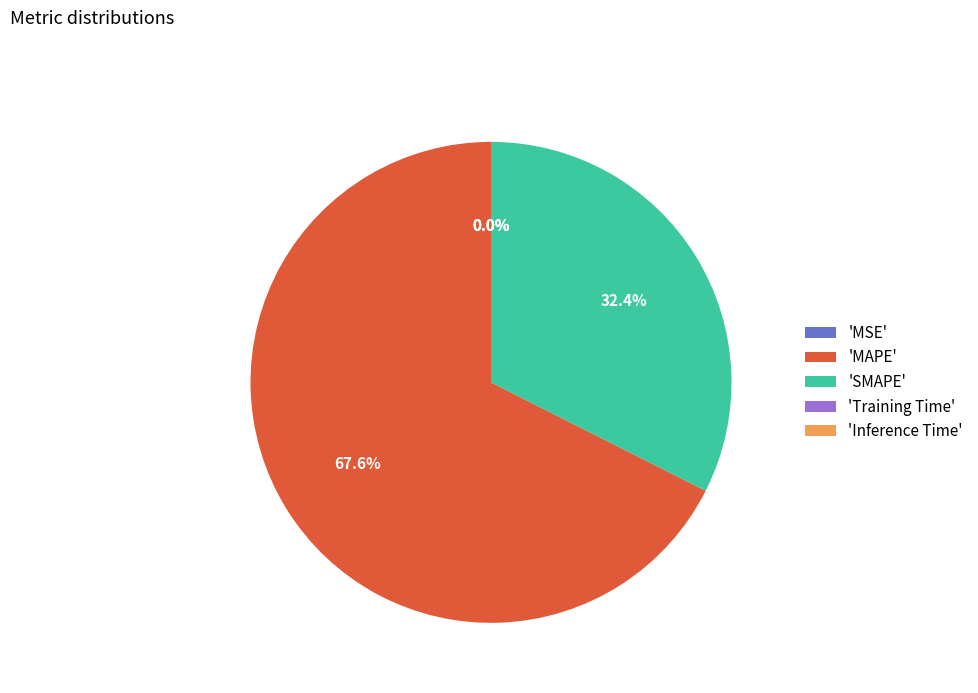

Is the sum of 'MAPE' and 'SMAPE' greater than half?

Yes